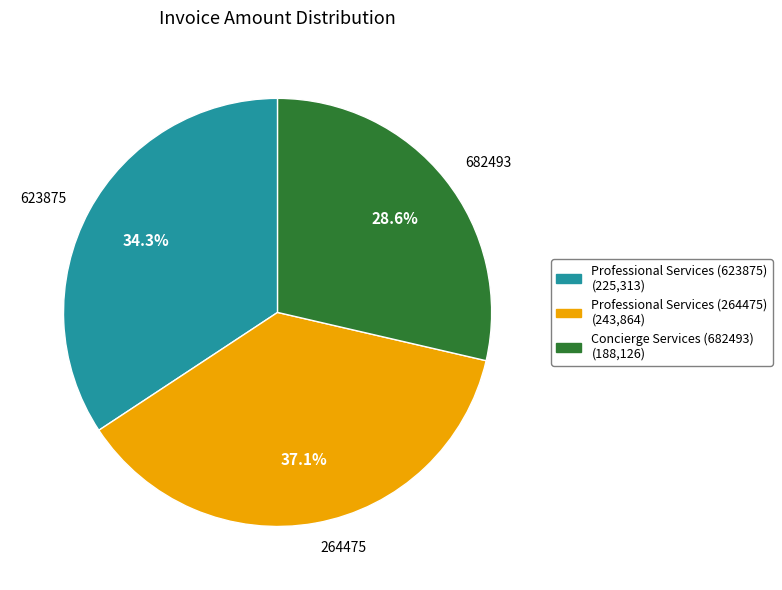

Does any single category account for the majority?

No